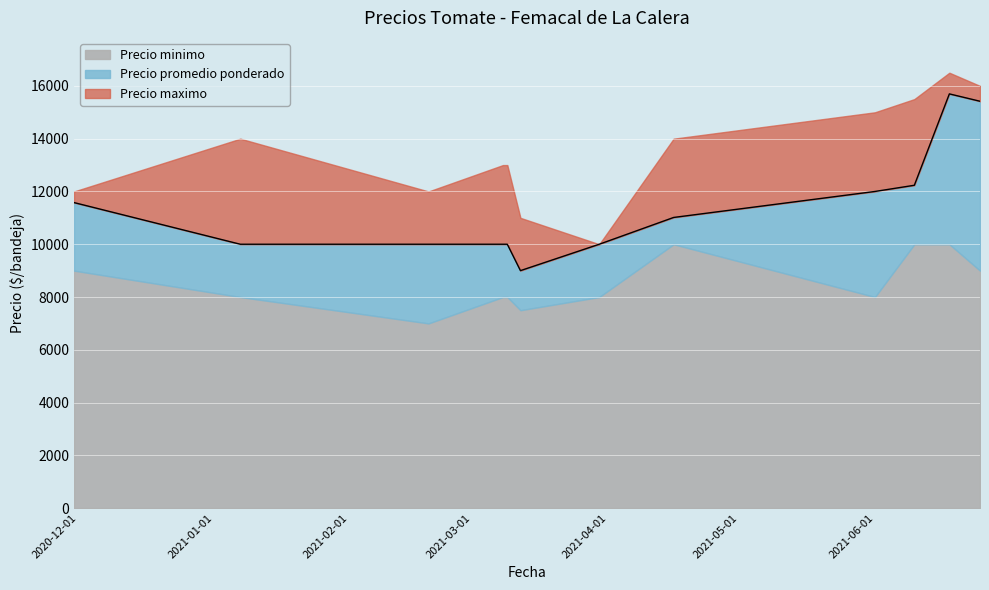

Is it true that Precio maximo equals 17935 at 2020-11-30?

False